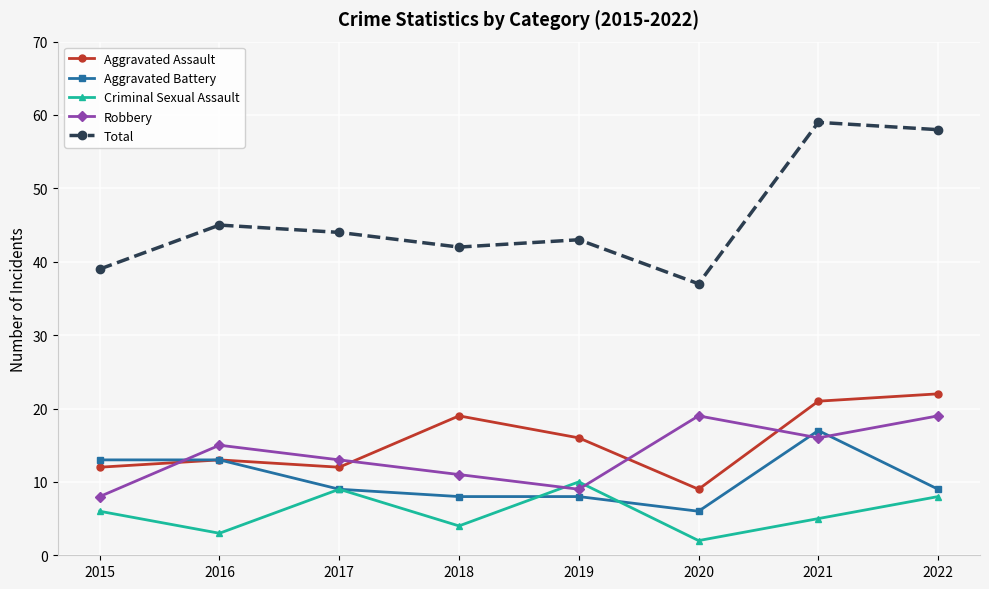

Which series has the largest range (max minus min)?

Total